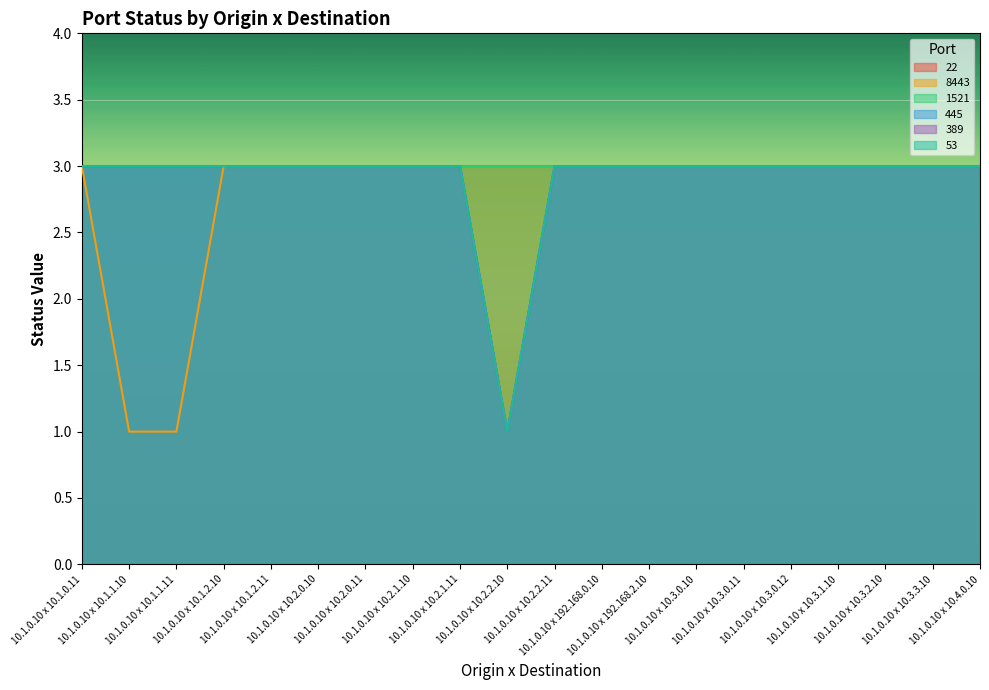

True or false: 53 and 389 cross at least once.

False